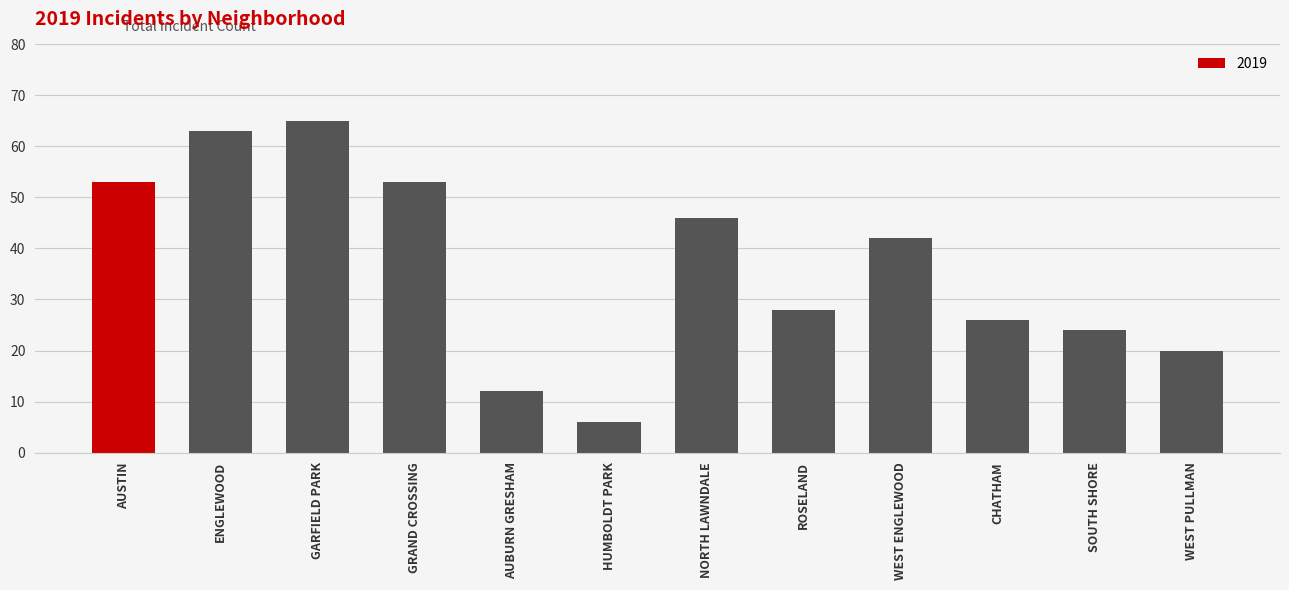

What is the label of the 1st bar from the right?

WEST PULLMAN